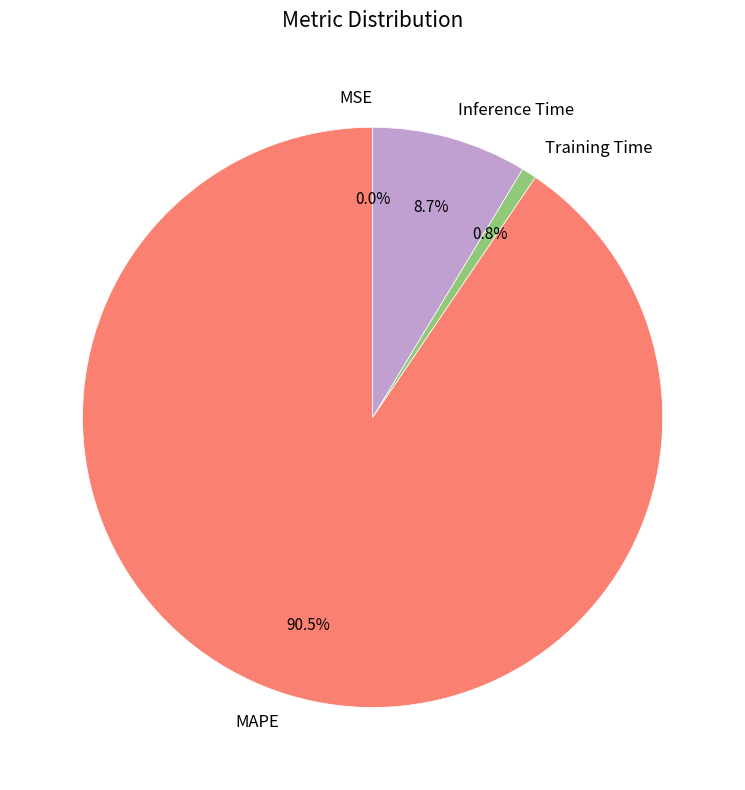

Between Inference Time and MAPE, which is larger?

MAPE